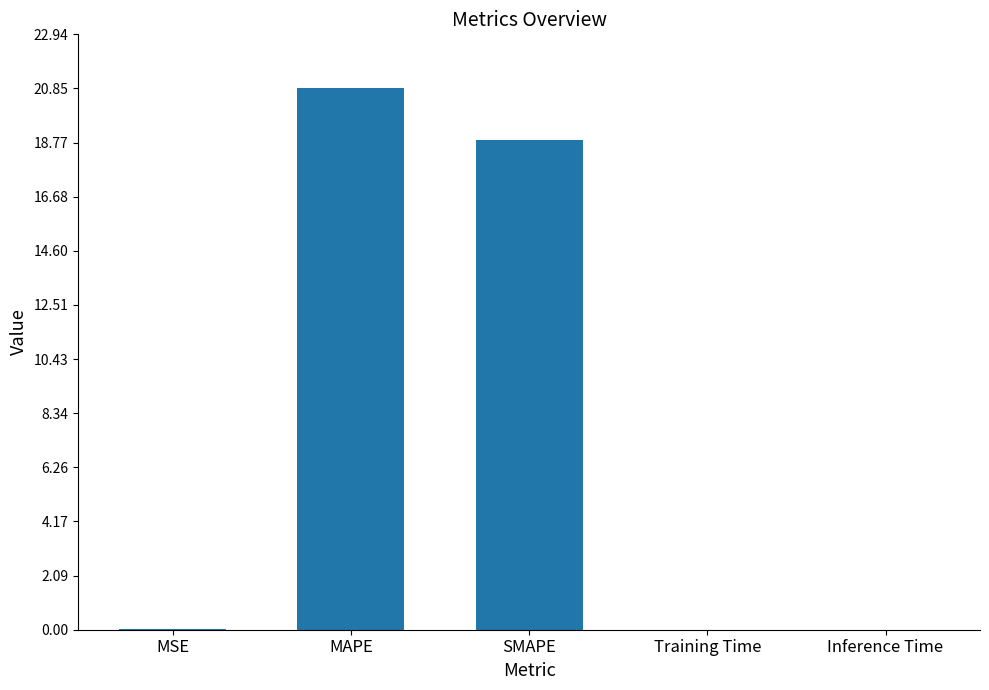

What is the greatest value displayed?

20.9